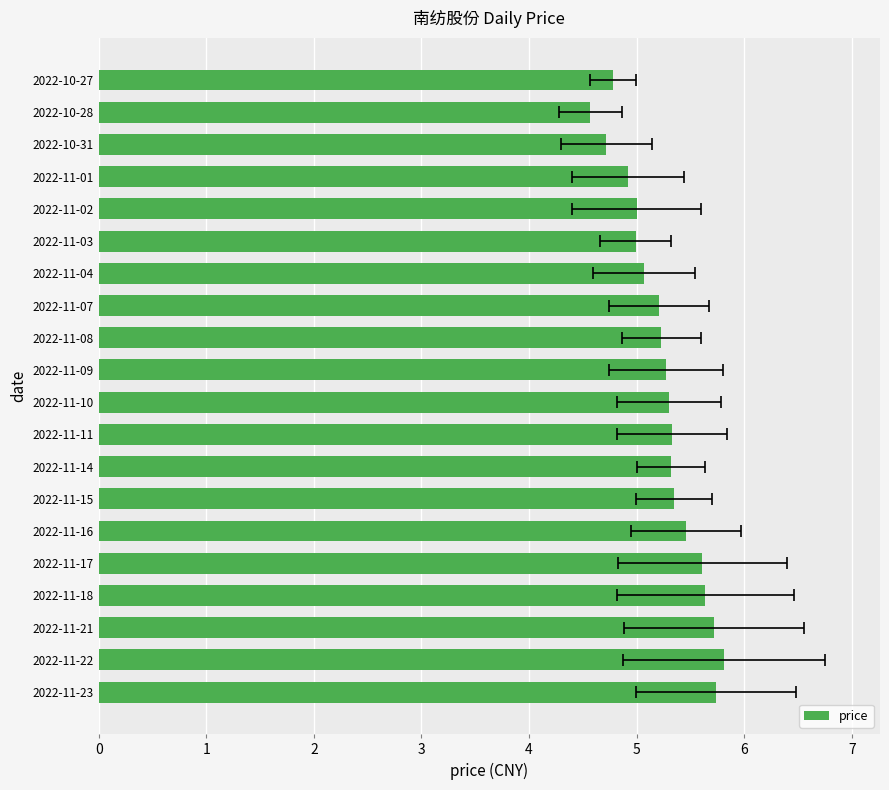

How many data points does each series have?

20